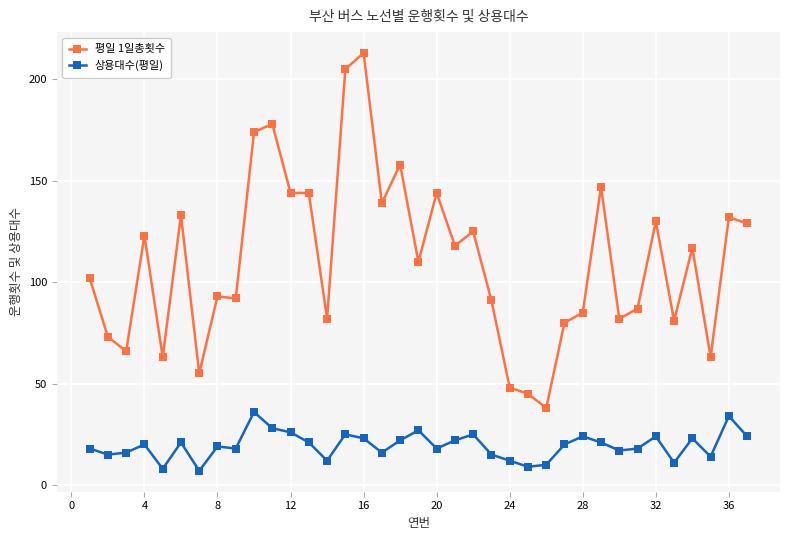

How many data points in 평일 1일총횟수 are less than 110?

18